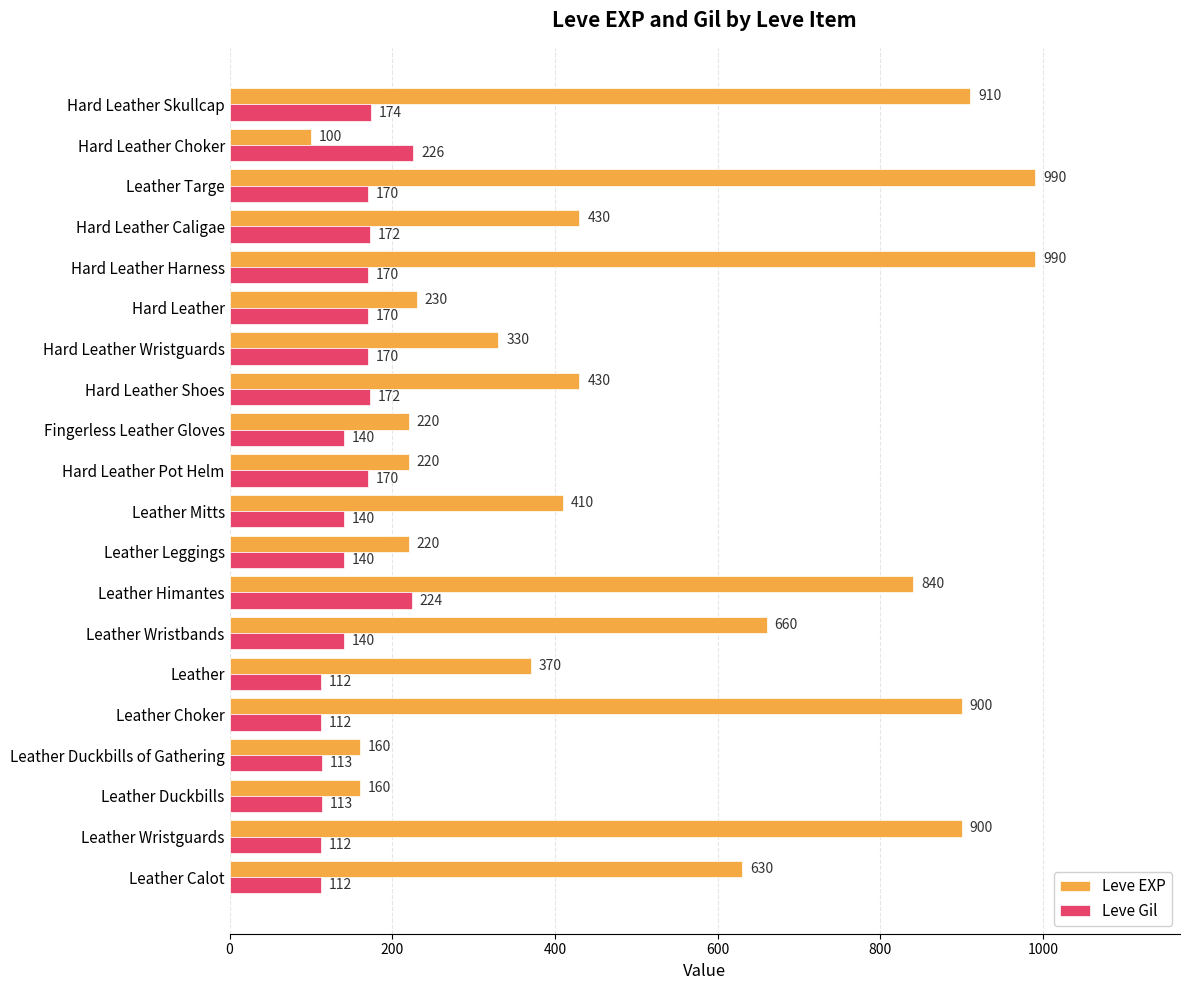

What is the difference between the maximum and second lowest values in the Leve Gil series?

114